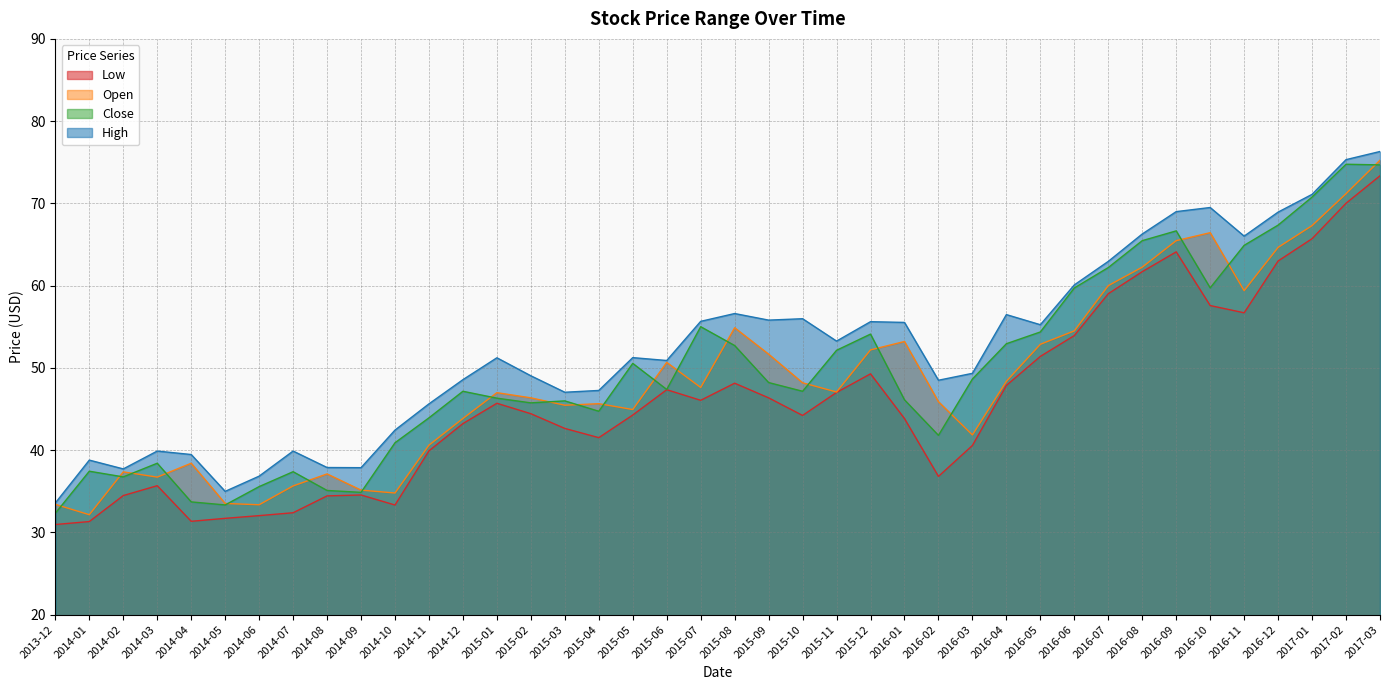

What is the sum of all High values?

2093.8